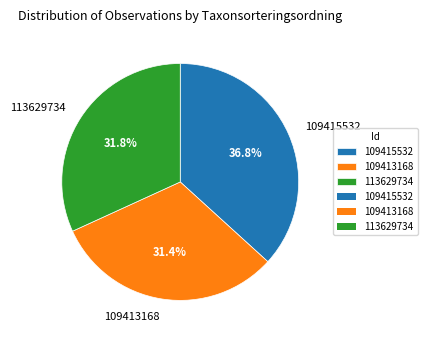

The 109415532 slice represents 37% of the pie. True or false?

True